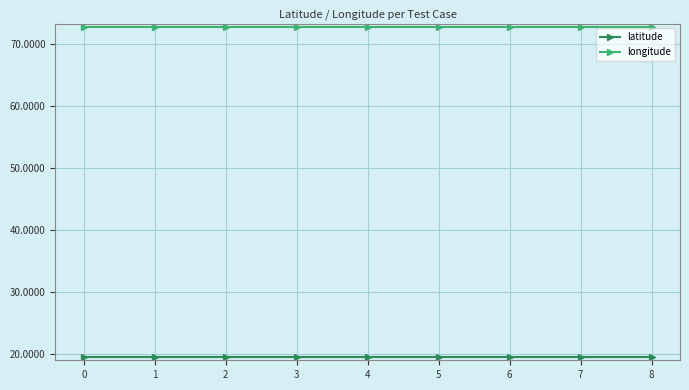

What is the spread (max minus min) of values at 8?

53.4